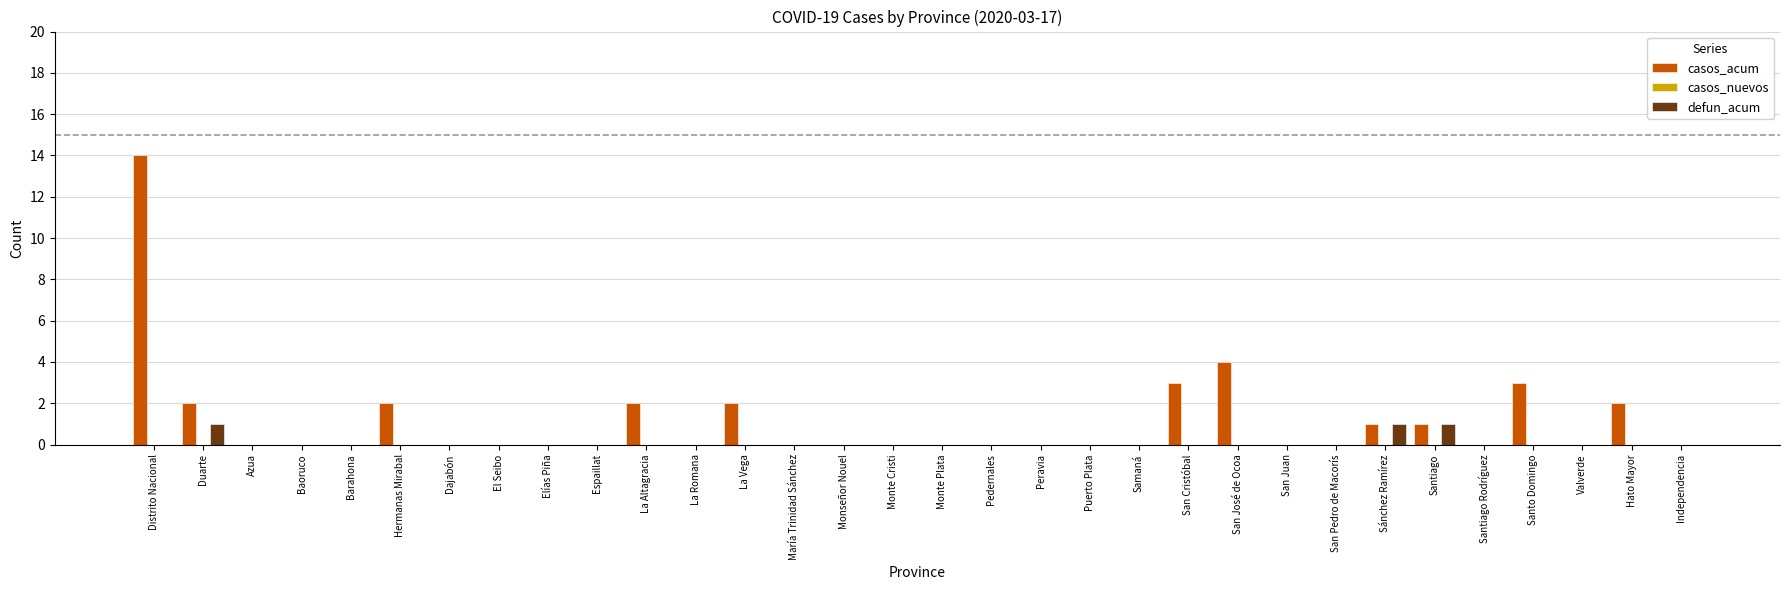

The defun_acum series shows 1 at Santiago. True or false?

True